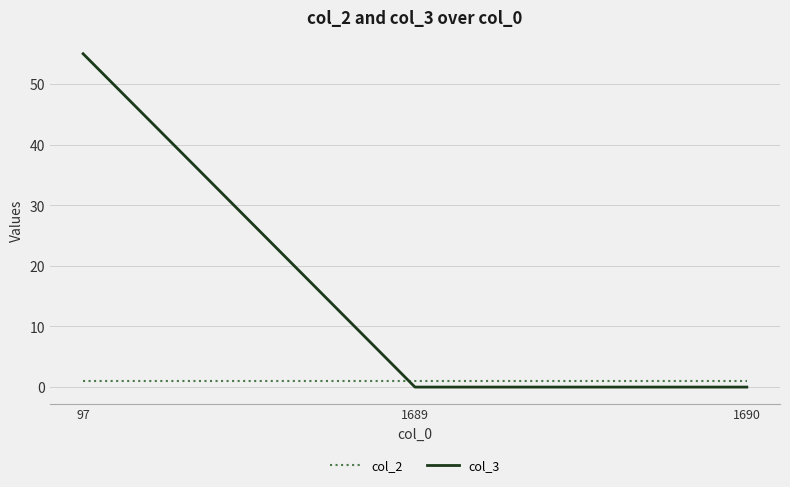

Reading left to right, what are all the values shown in this chart?

col_2: 1	1	1
col_3: 55	0	0